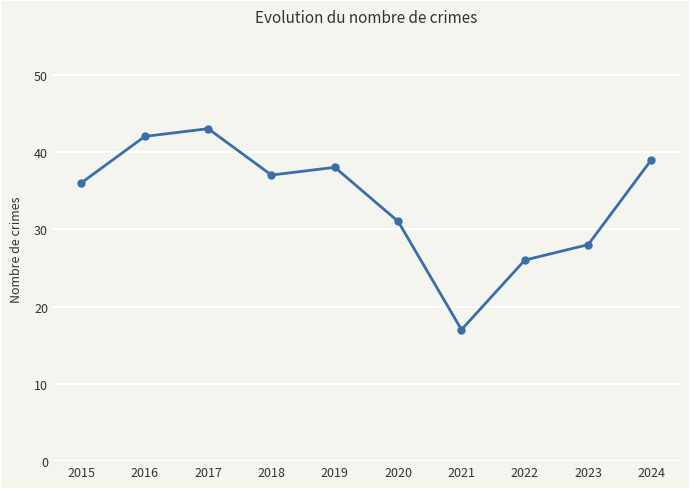

The value at 2022 is 26. True or false?

True